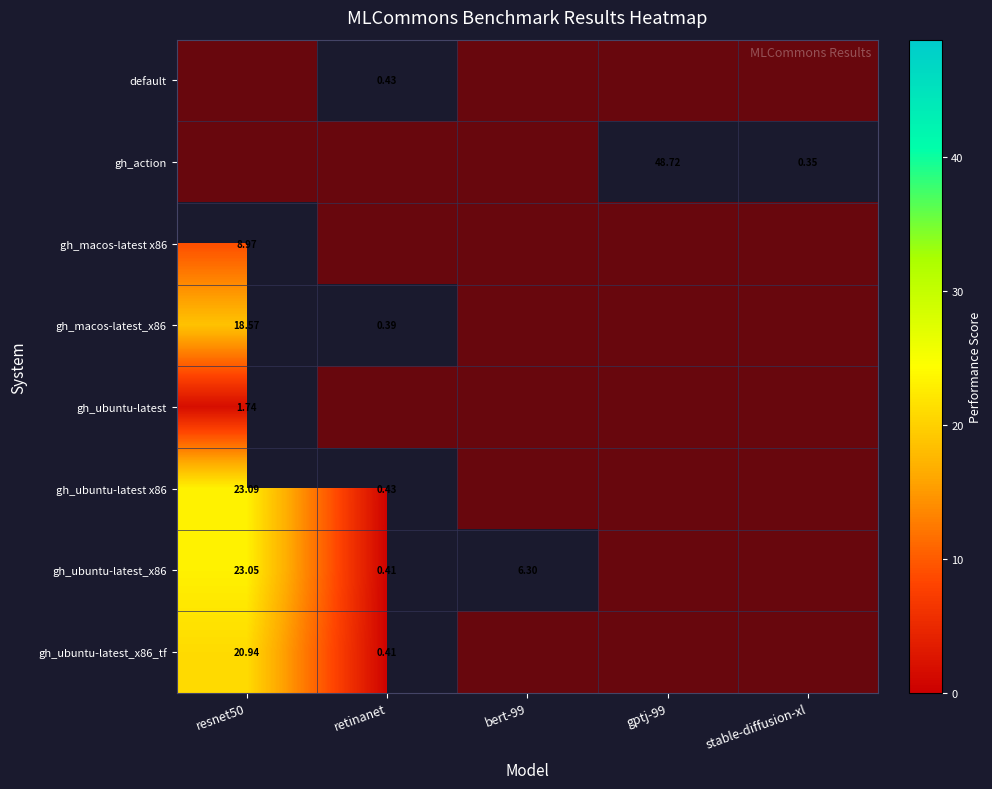

Which category has the highest value in the bert-99 series?

gh_ubuntu-latest_x86